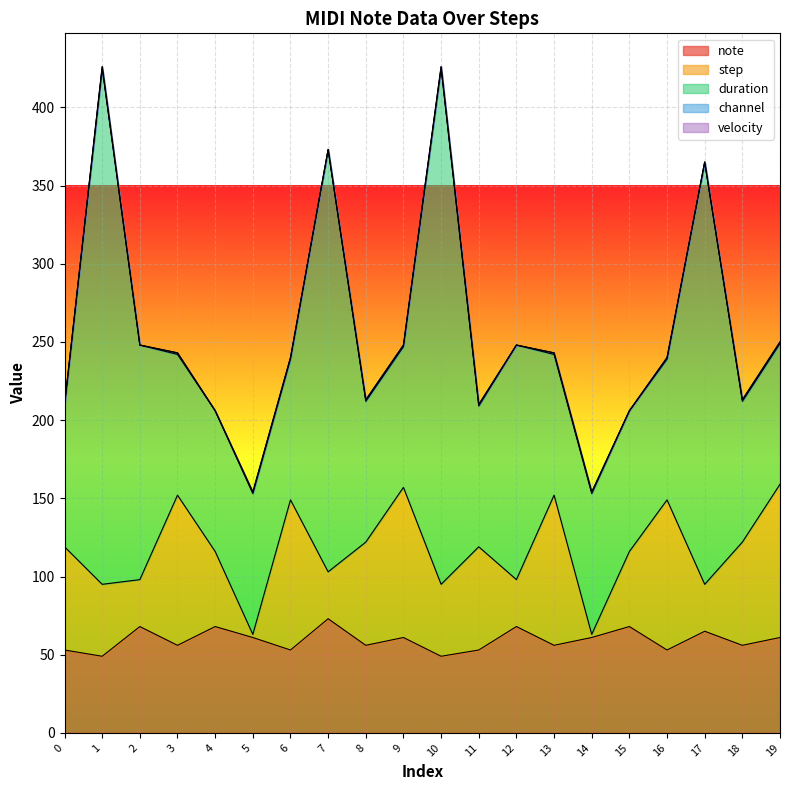

Between 18 and 0, which is larger?

18